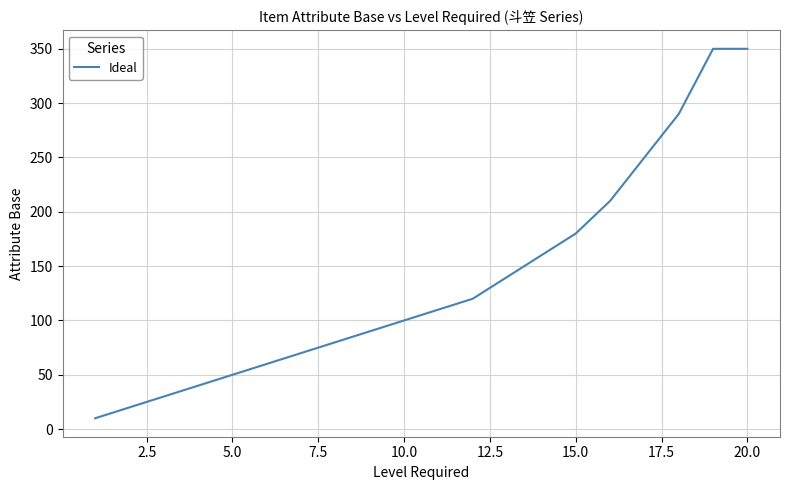

What is the greatest value displayed?

350